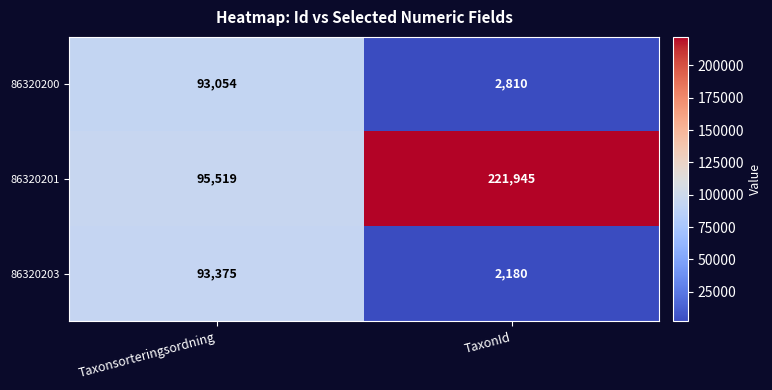

What is the sum of all 86320200 values?

95864